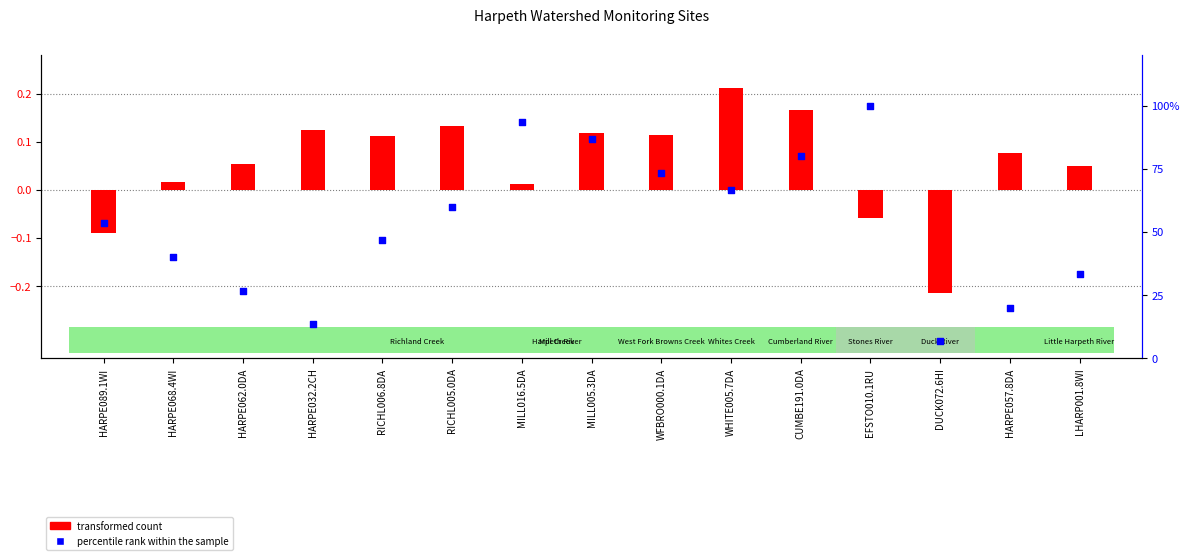

Which series reaches the minimum Y coordinate?

transformed count